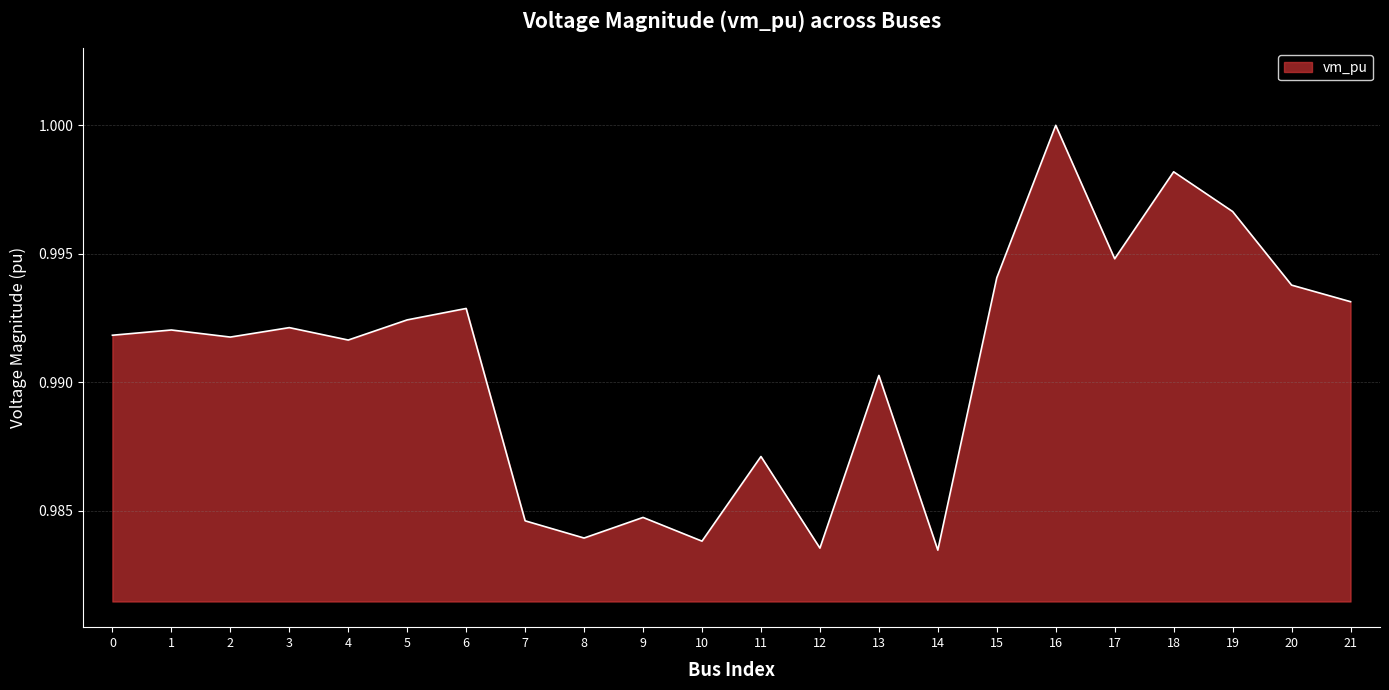

Which has a higher value, 11 or 19?

19